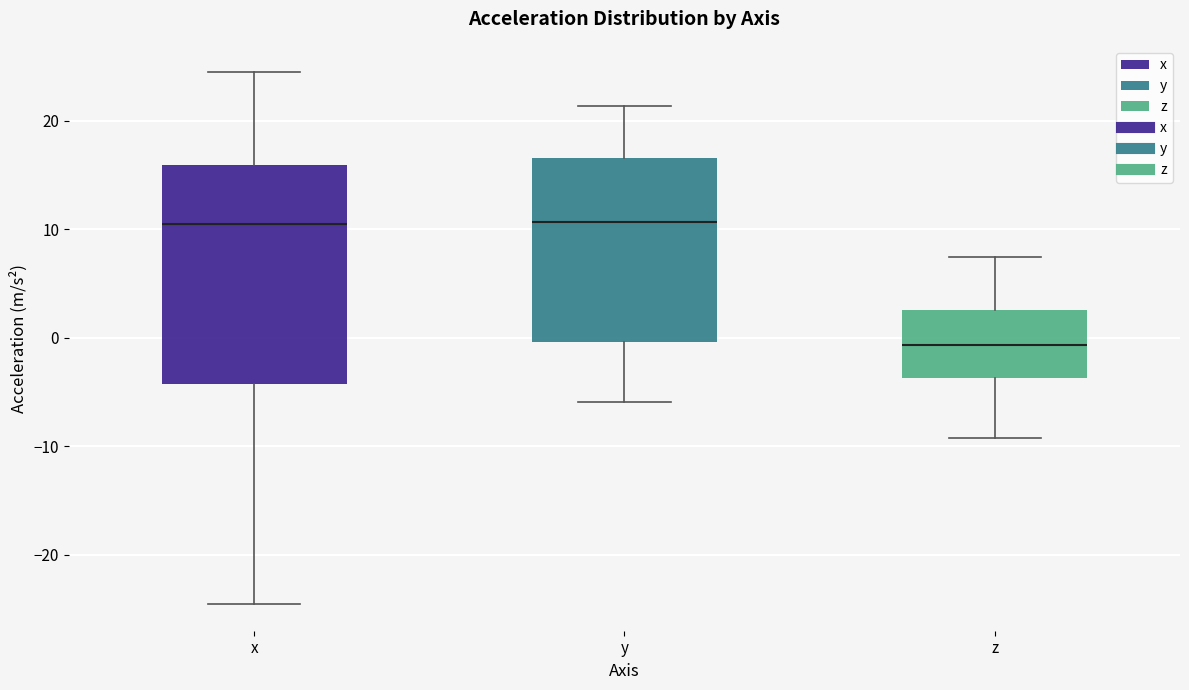

Where is the lower edge of the box for x on the y-axis? The values are not printed on the chart, so give them approximately, as read against the axis.

-4